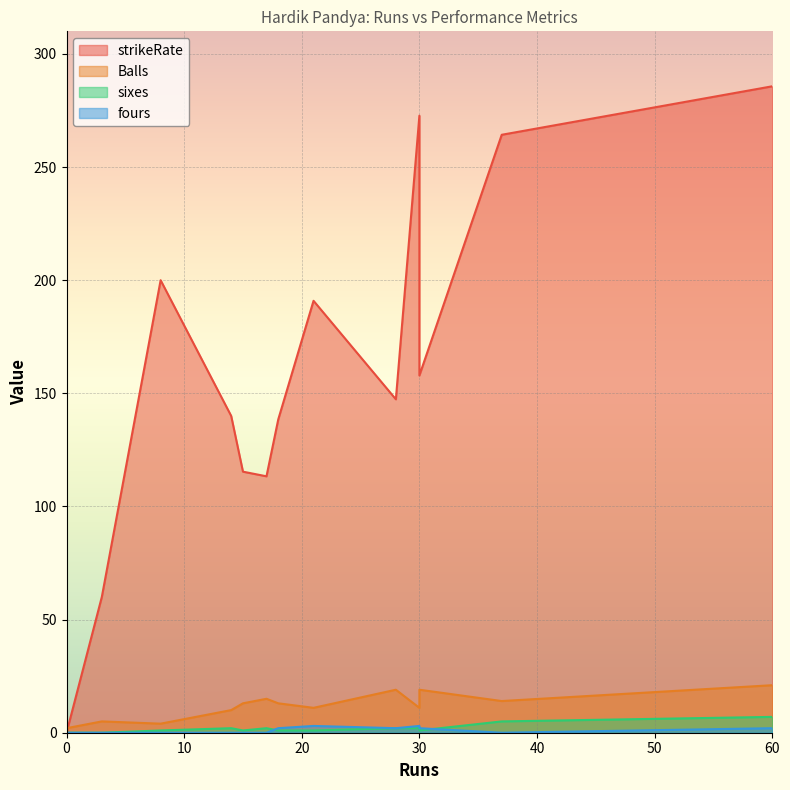

Reading right to left, what are all the values shown in this chart?

strikeRate: 37=264.3	28=147.4	15=115.4	14=140.0	30=157.9	30=272.7	8=200.0	18=138.5	17=113.3	60=285.7	0=0.0	3=60.0	21=190.9
Balls: 37=14.0	28=19.0	15=13.0	14=10.0	30=19.0	30=11.0	8=4.0	18=13.0	17=15.0	60=21.0	0=2.0	3=5.0	21=11.0
sixes: 37=5.0	28=2.0	15=1.0	14=2.0	30=1.0	30=2.0	8=1.0	18=1.0	17=2.0	60=7.0	0=0.0	3=0.0	21=1.0
fours: 37=0.0	28=2.0	15=0.0	14=0.0	30=2.0	30=3.0	8=0.0	18=2.0	17=0.0	60=2.0	0=0.0	3=0.0	21=3.0